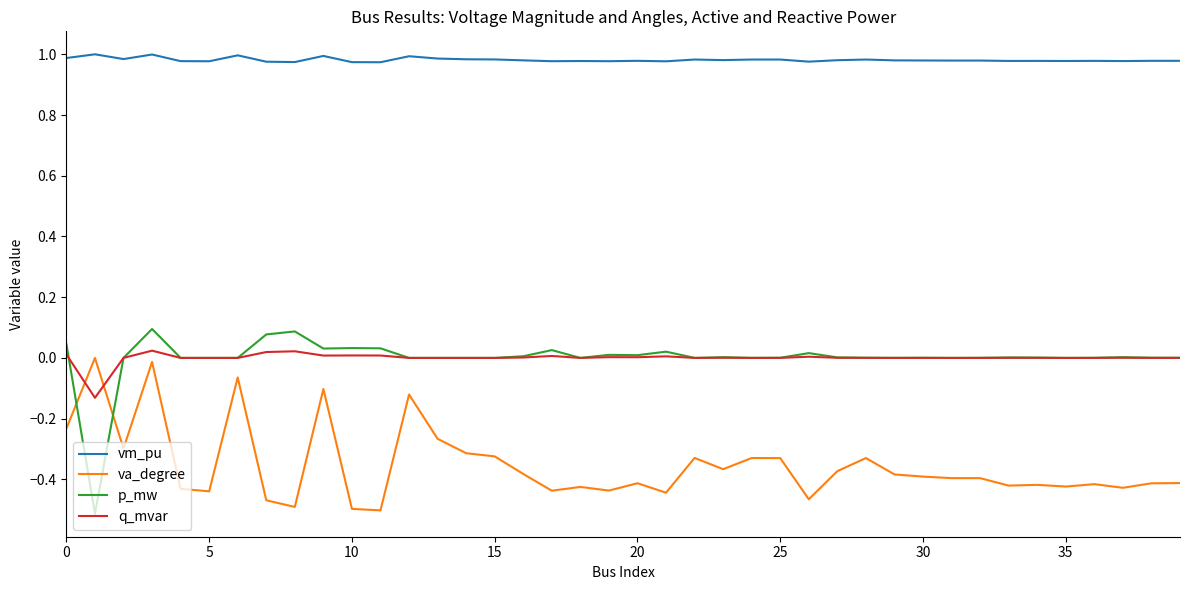

True or false: vm_pu and va_degree cross at least once.

False